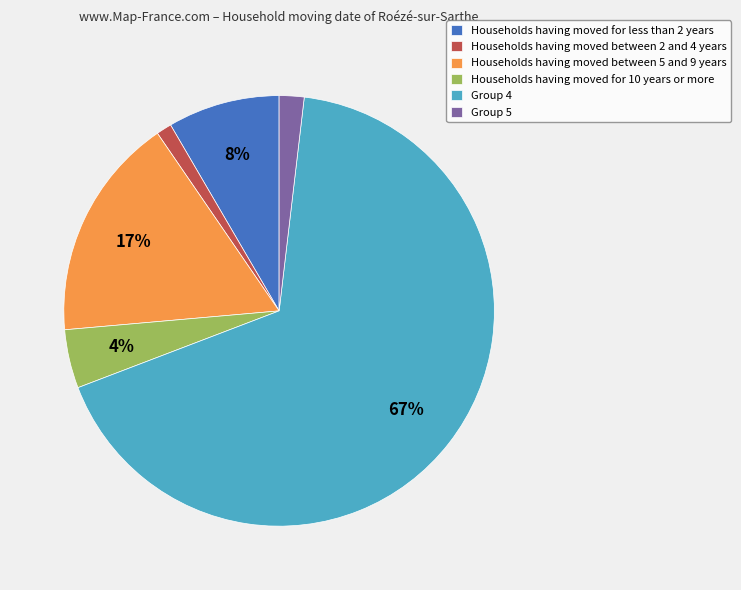

Do Group 4 and Households having moved between 2 and 4 years together represent more than half of the pie?

Yes